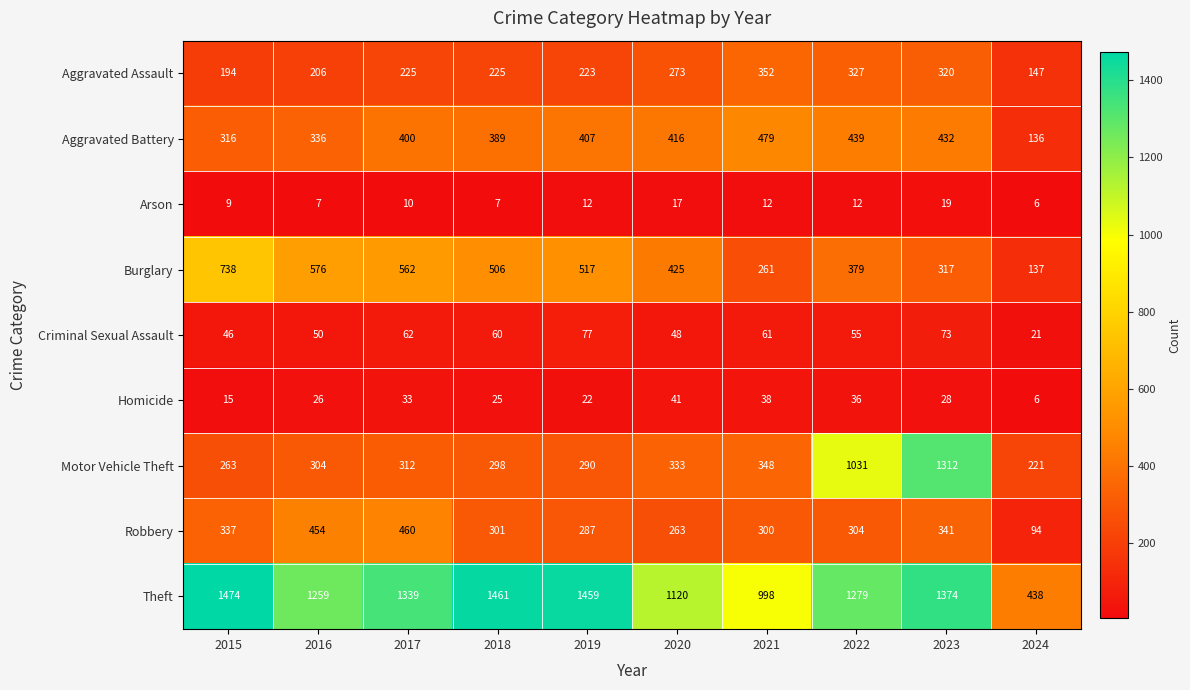

What value does the Arson series have at 2020, to the nearest 5?

15